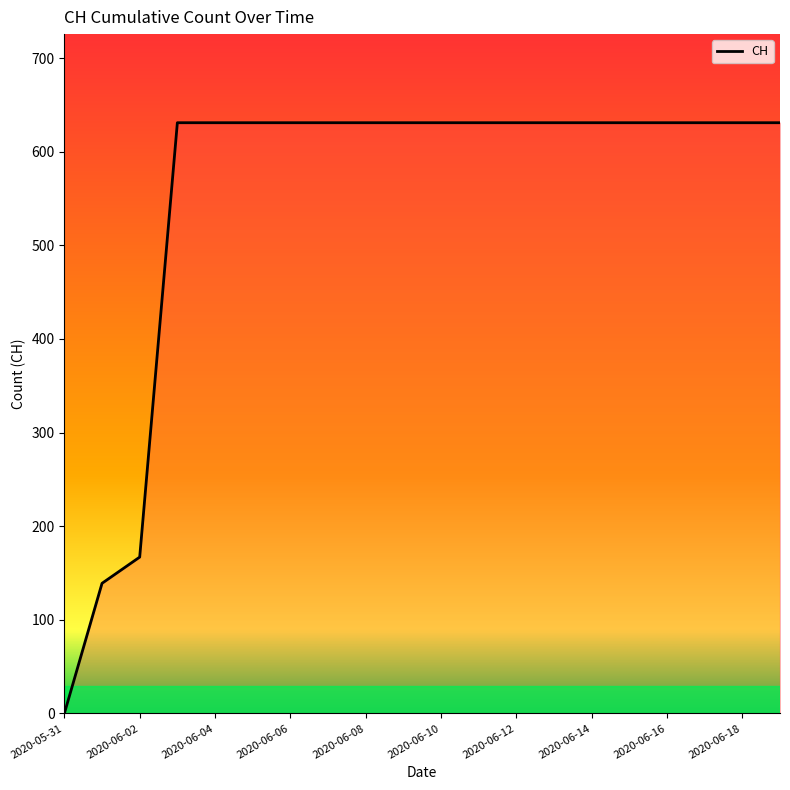

Reading left to right, list all the values displayed in this chart.

0	139	167	631	631	631	631	631	631	631	631	631	631	631	631	631	631	631	631	631